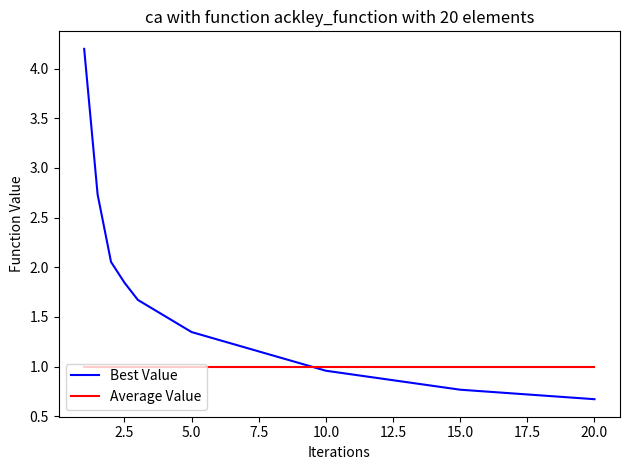

List the series in order of their overall mean, highest first.

Best Value, Average Value